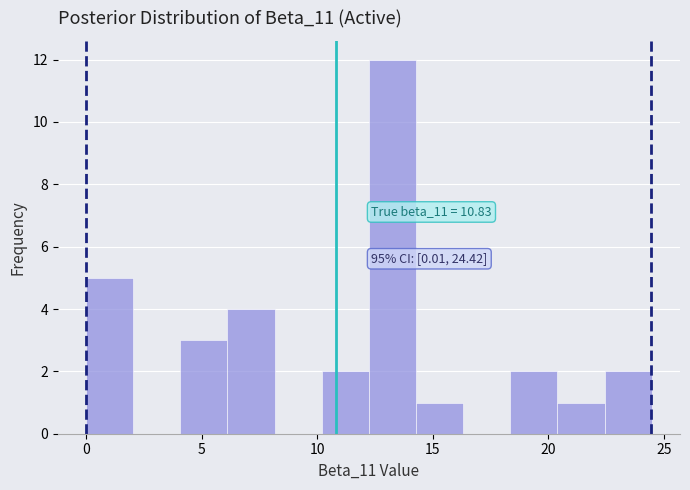

Over which range of the x-axis is the bar tallest?

12.0 to 14.5